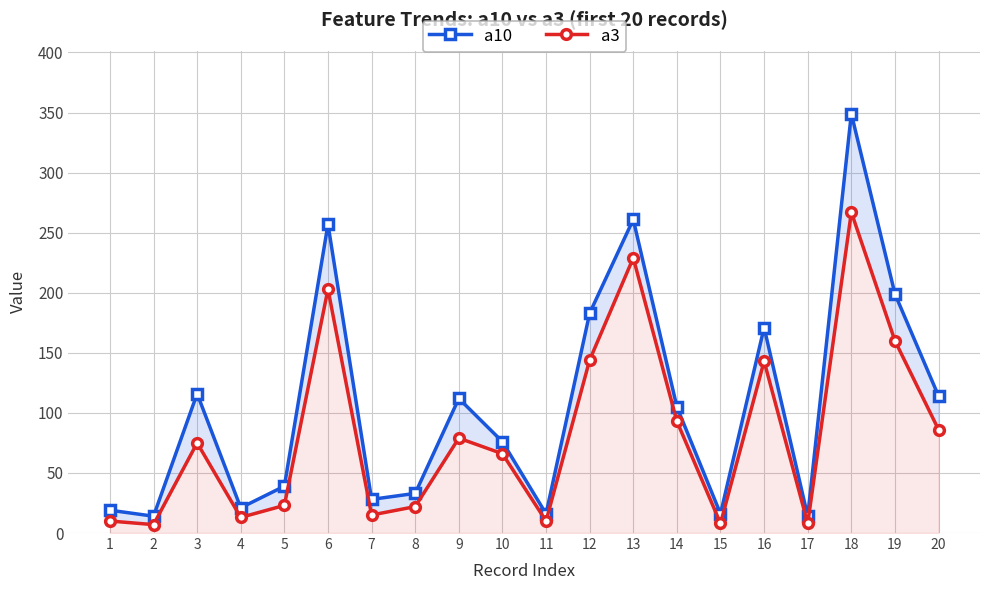

What is the sum of all a10 values?

2143